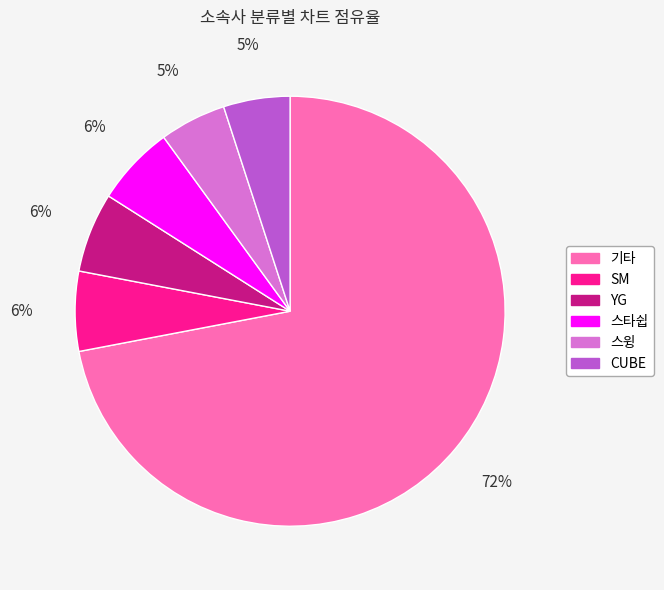

Which category has the biggest portion of the pie?

기타